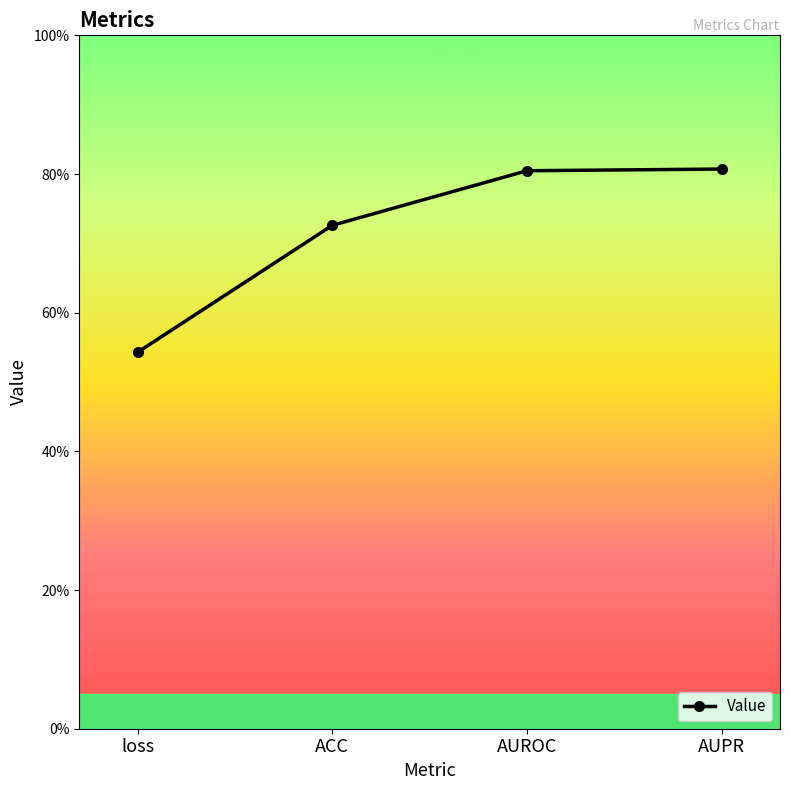

Read the value at loss.

0.5